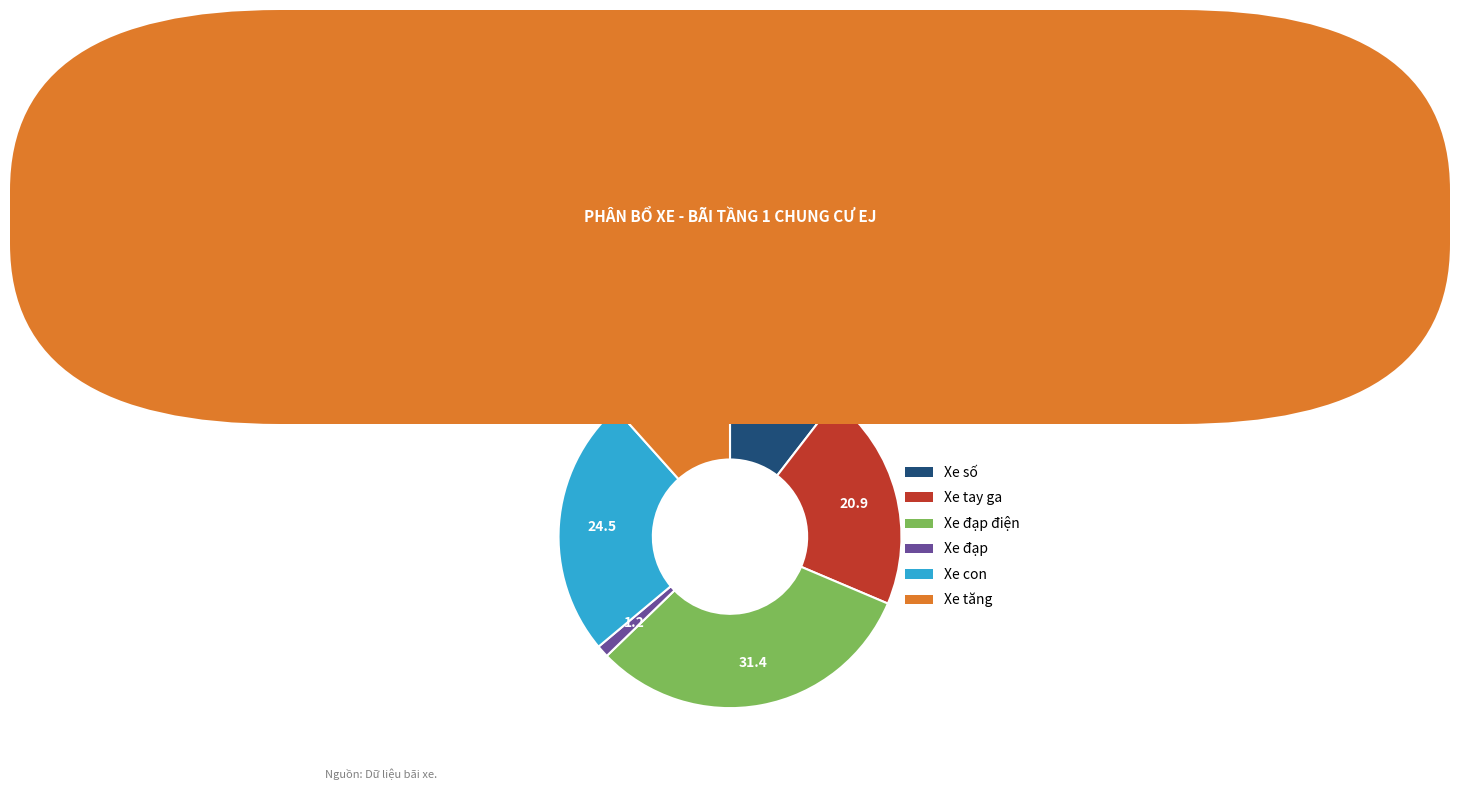

Rank the categories by value from highest to lowest.

Xe đạp điện, Xe con, Xe tay ga, Xe tăng, Xe số, Xe đạp